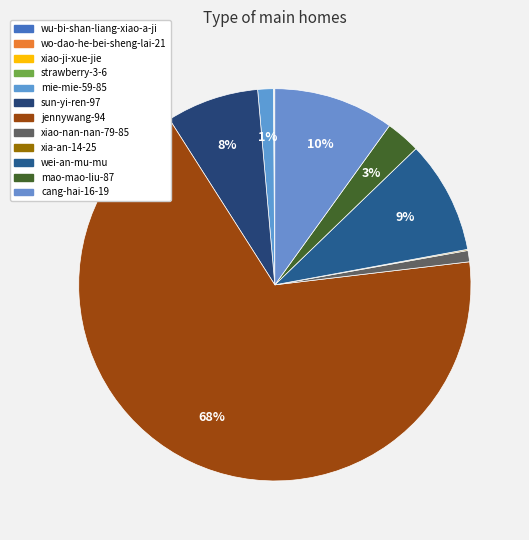

Is it true that wu-bi-shan-liang-xiao-a-ji is 12% of the pie?

False